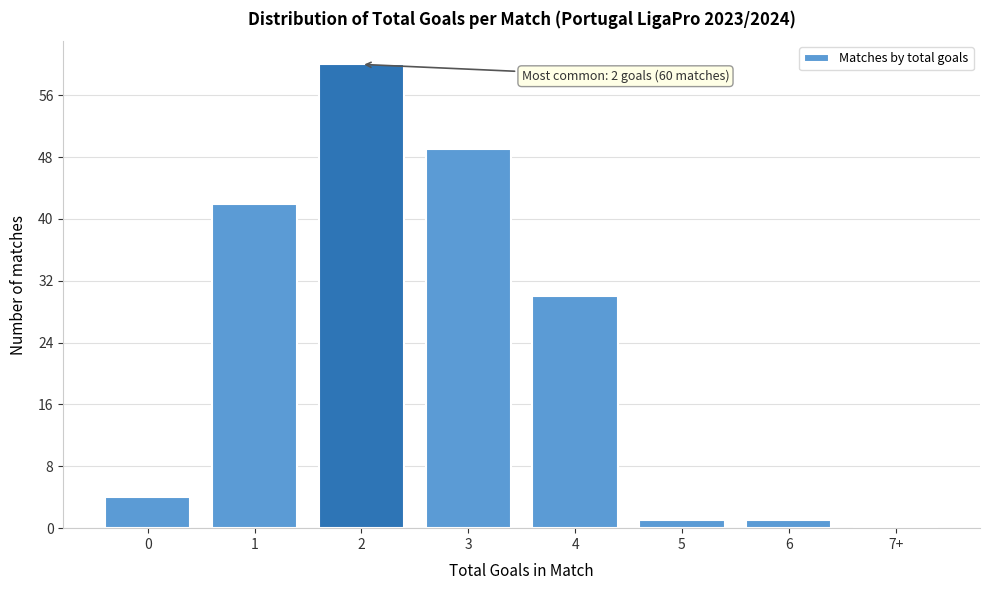

Reading left to right, transcribe all the data shown in this chart.

0=4	1=42	2=60	3=49	4=30	5=1	6=1	7+=0